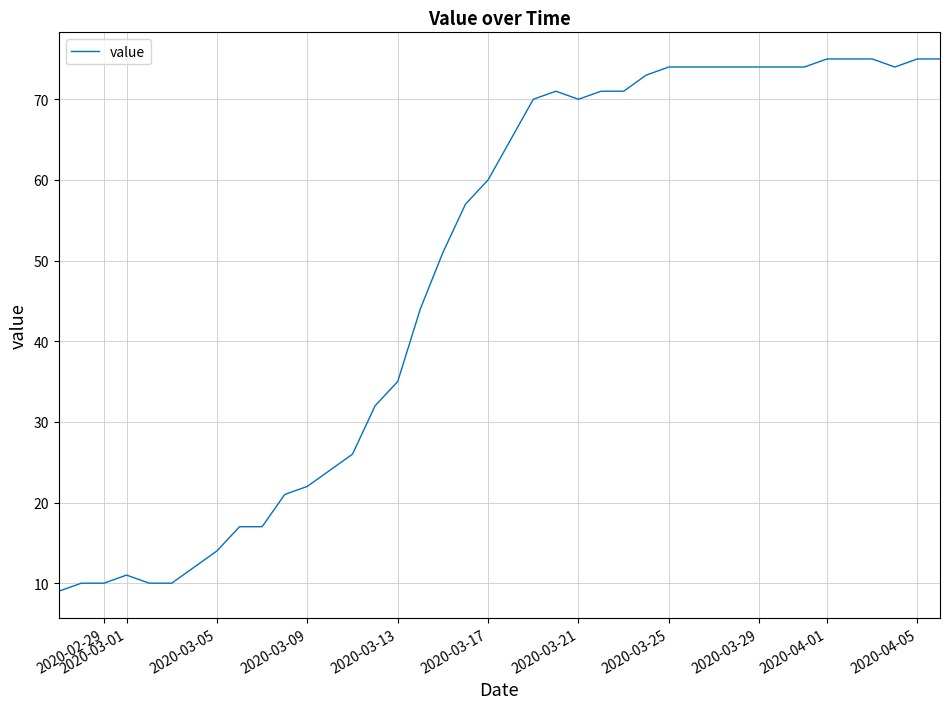

What is the minimum value shown in the chart?

9